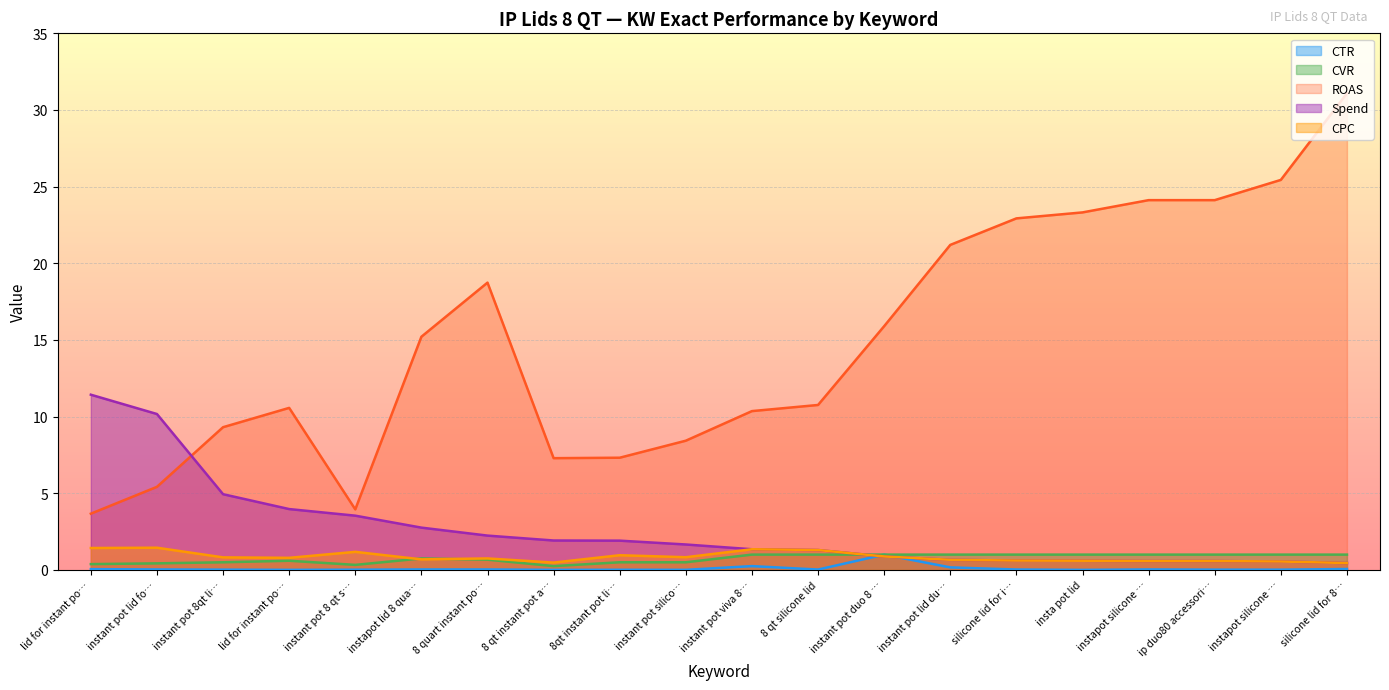

True or false: Spend has more than 2 interior local peaks.

False